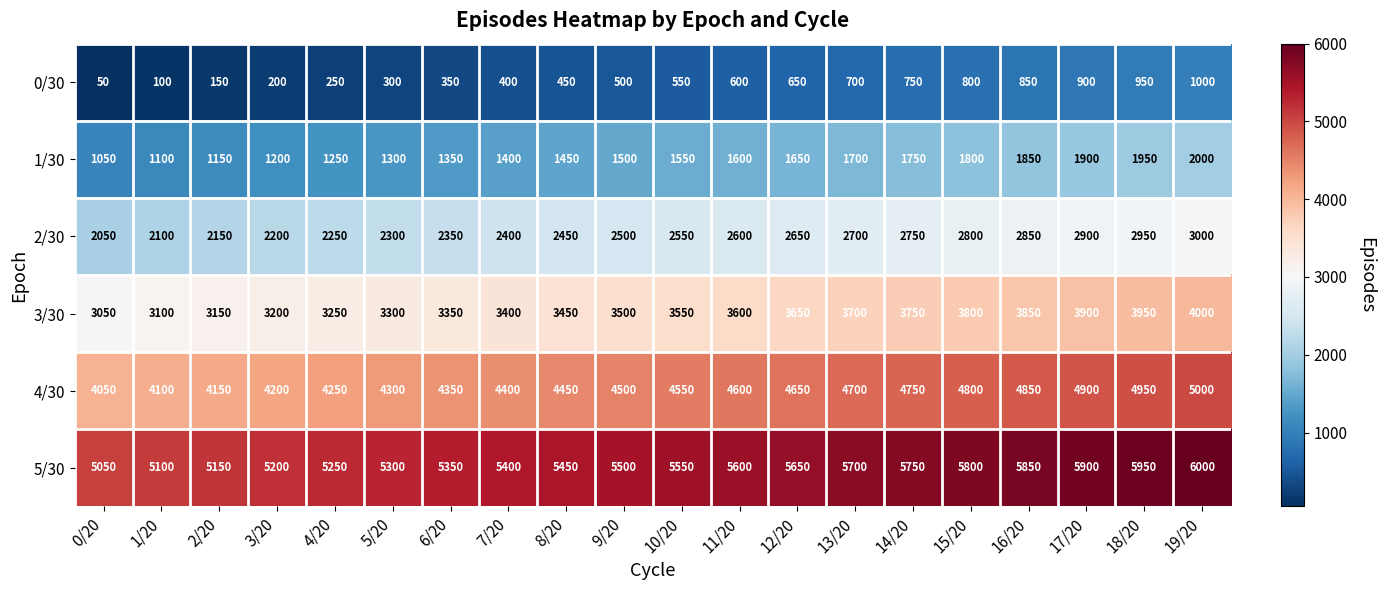

List the series in order of their peak value, highest first.

5/30, 4/30, 3/30, 2/30, 1/30, 0/30